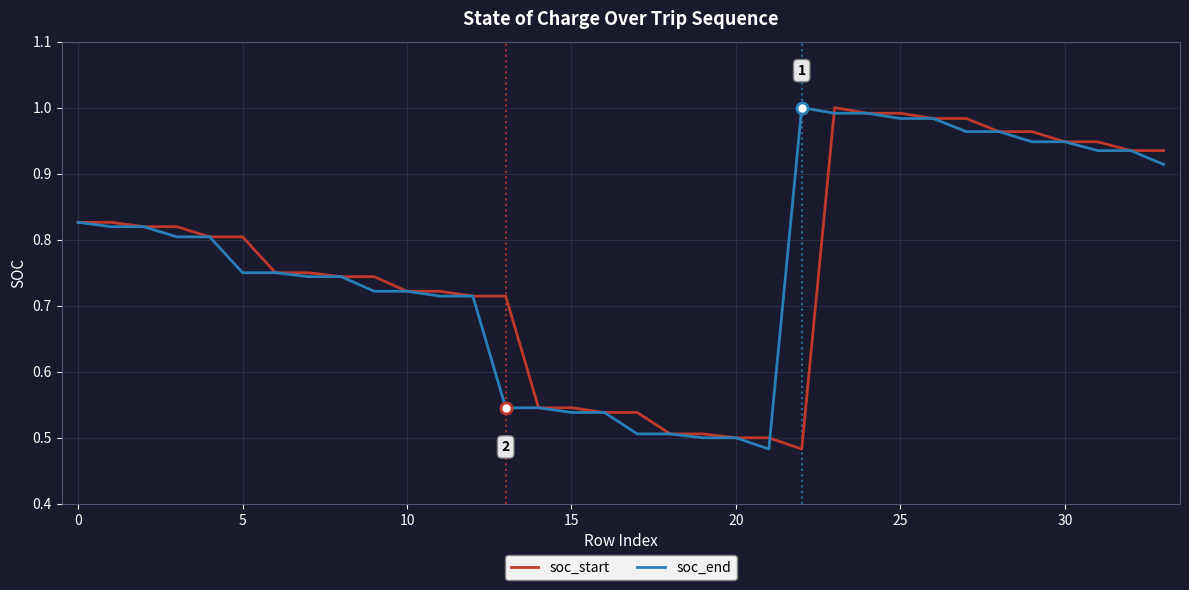

What is the average value of the soc_start series?

0.8